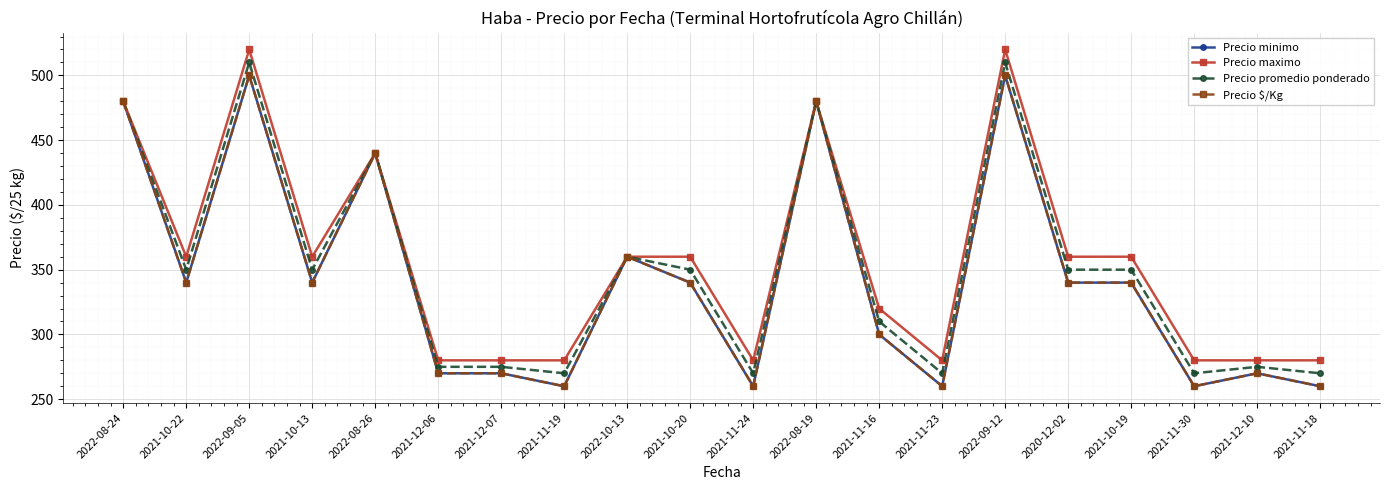

Reading left to right, transcribe all the data shown in this chart.

Precio minimo: 480	340	500	340	440	270	270	260	360	340	260	480	300	260	500	340	340	260	270	260
Precio maximo: 480	360	520	360	440	280	280	280	360	360	280	480	320	280	520	360	360	280	280	280
Precio promedio ponderado: 480	350	510	350	440	275	275	270	360	350	270	480	310	270	510	350	350	270	275	270
Precio $/Kg: 480	340	500	340	440	270	270	260	360	340	260	480	300	260	500	340	340	260	270	260